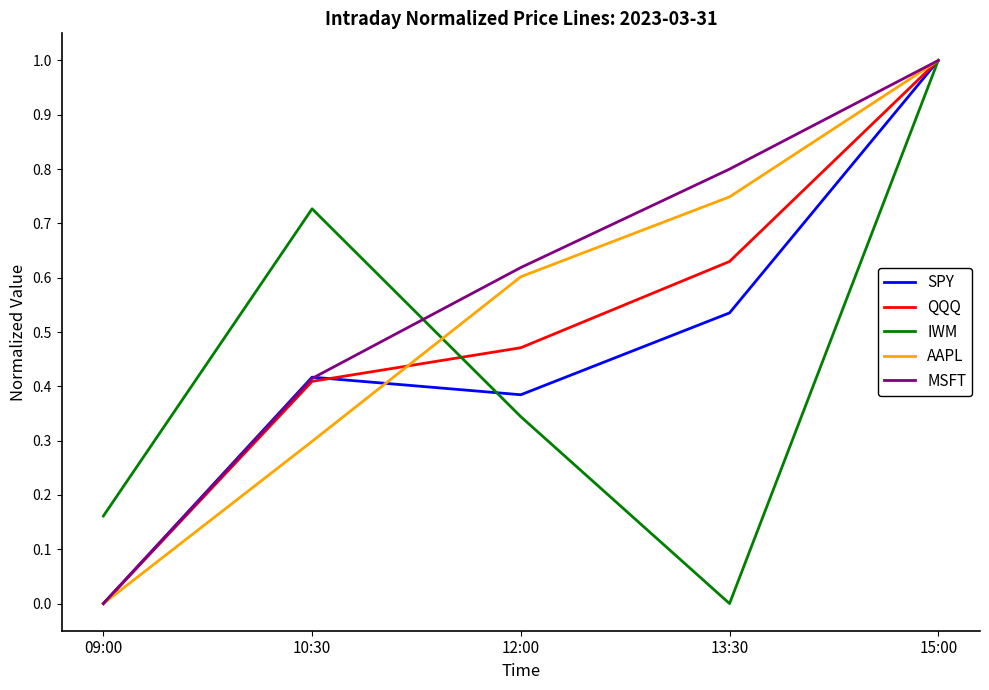

True or false: MSFT has more than 2 points higher than both neighbors.

False